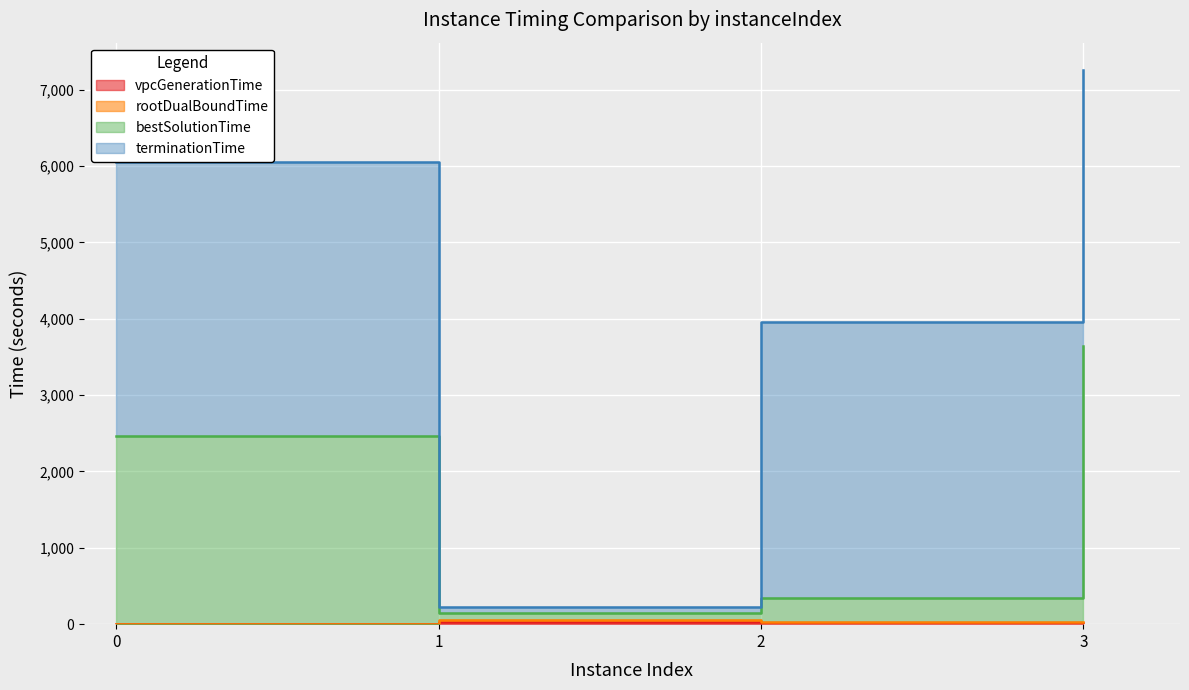

Read the rootDualBoundTime value at 3.

27.6